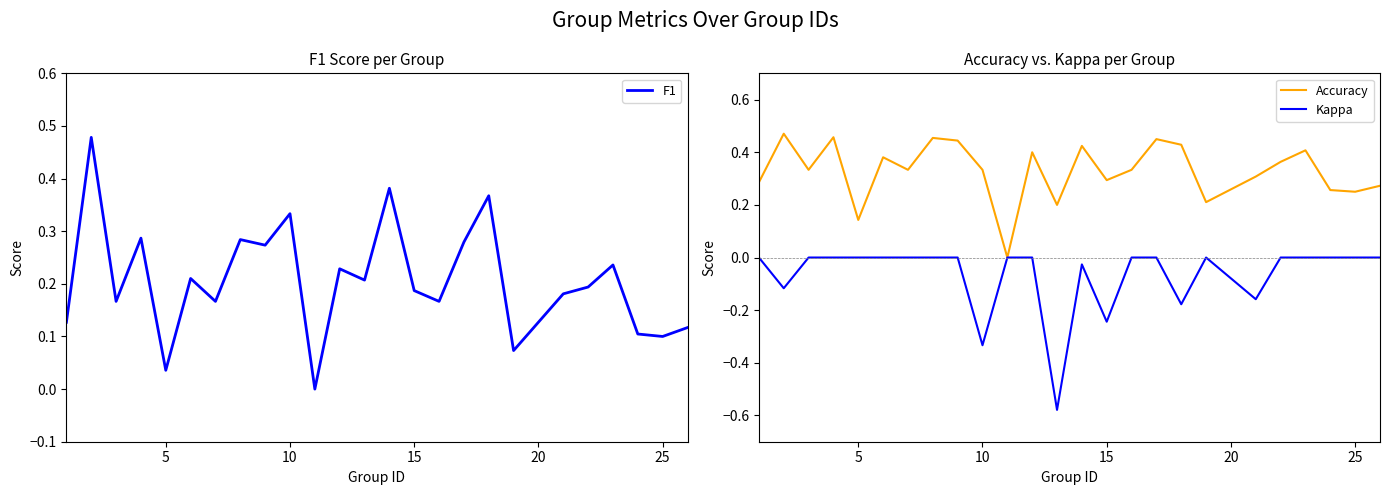

In F1, how many points are higher than both neighbors (excluding endpoints)?

9